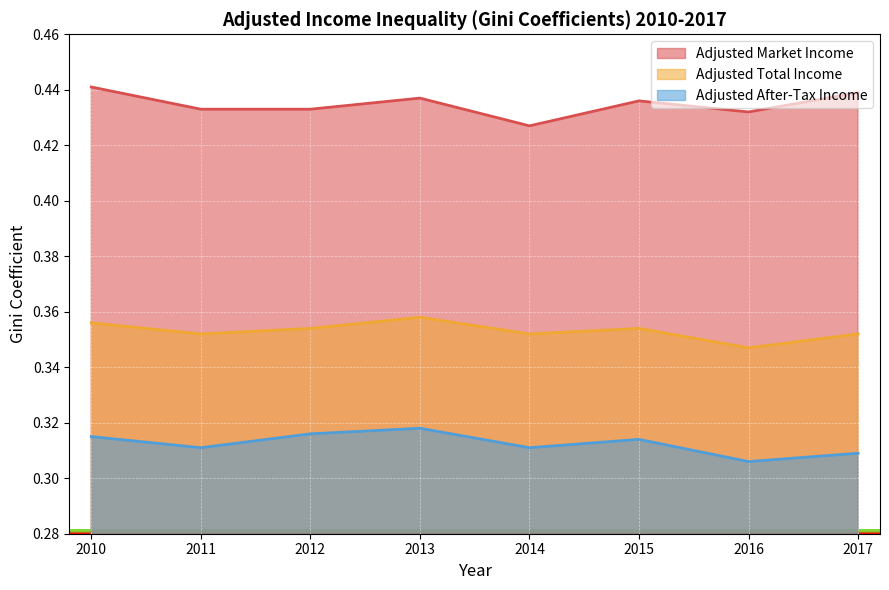

True or false: adjusted_market_income and adjusted_after_tax_income cross at least once.

False